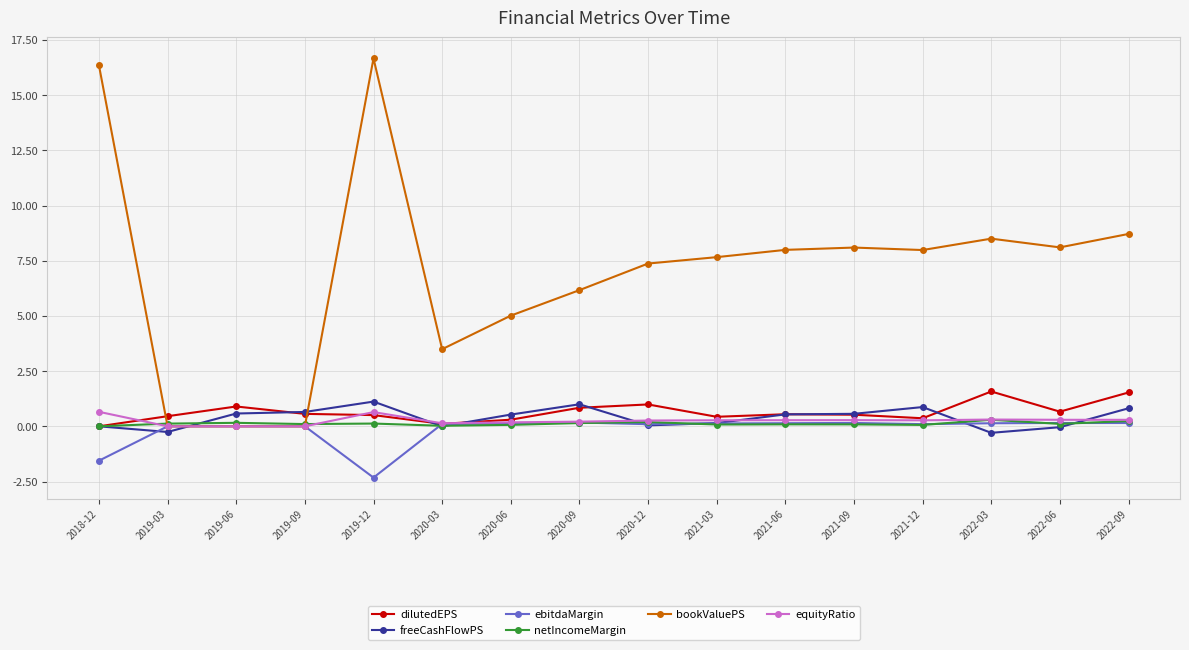

At which category does the chart reach its peak across all series?

2019-12